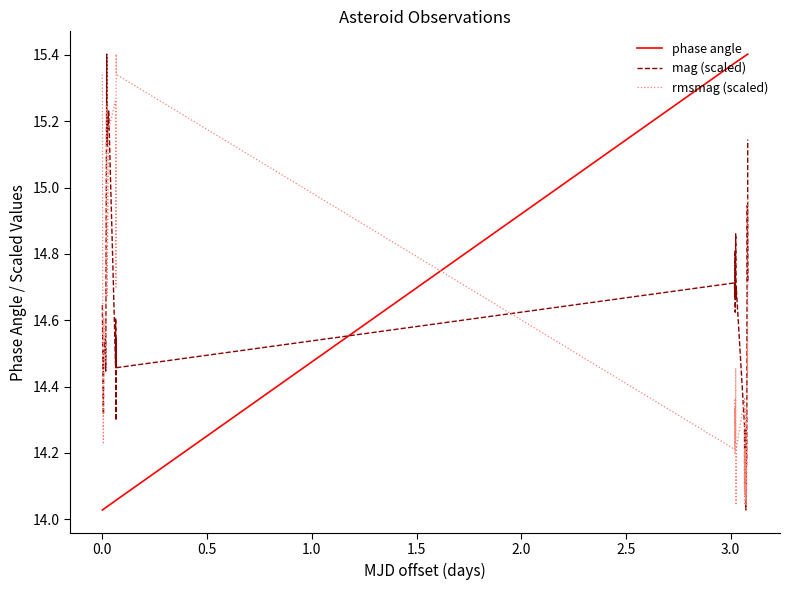

True or false: mag (scaled) and phase angle cross at least once.

True